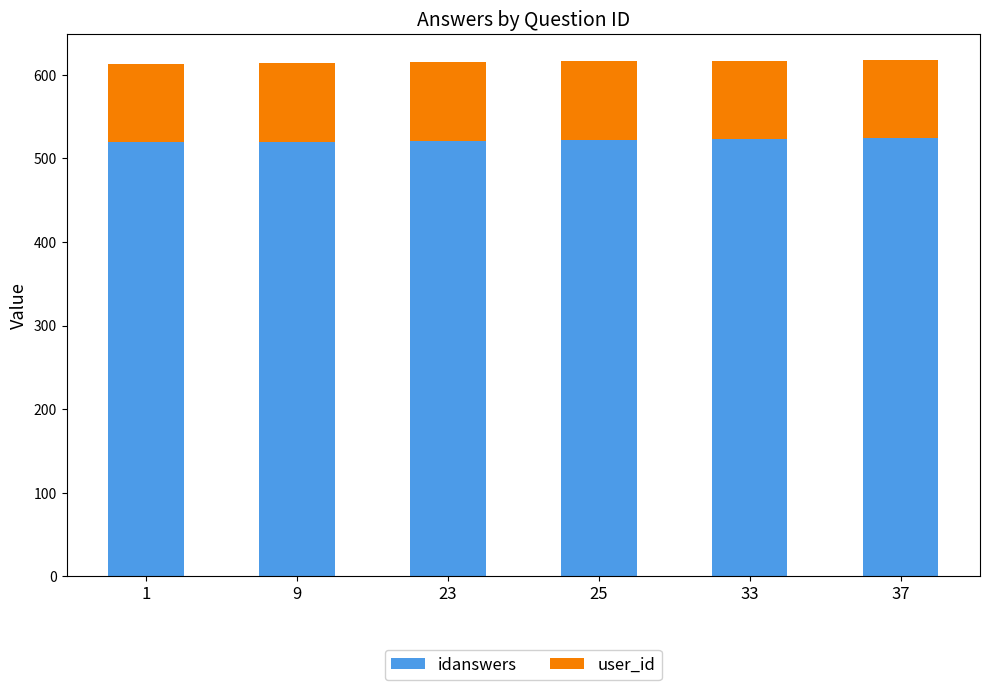

The idanswers series shows 129 at 9. True or false?

False